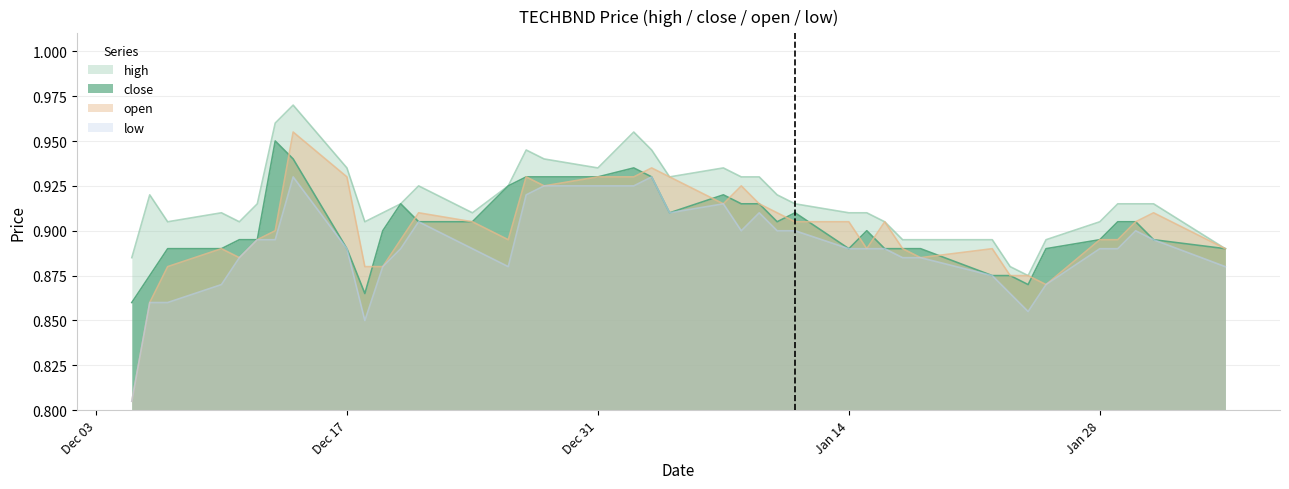

True or false: close has more than 0 interior local peaks.

True